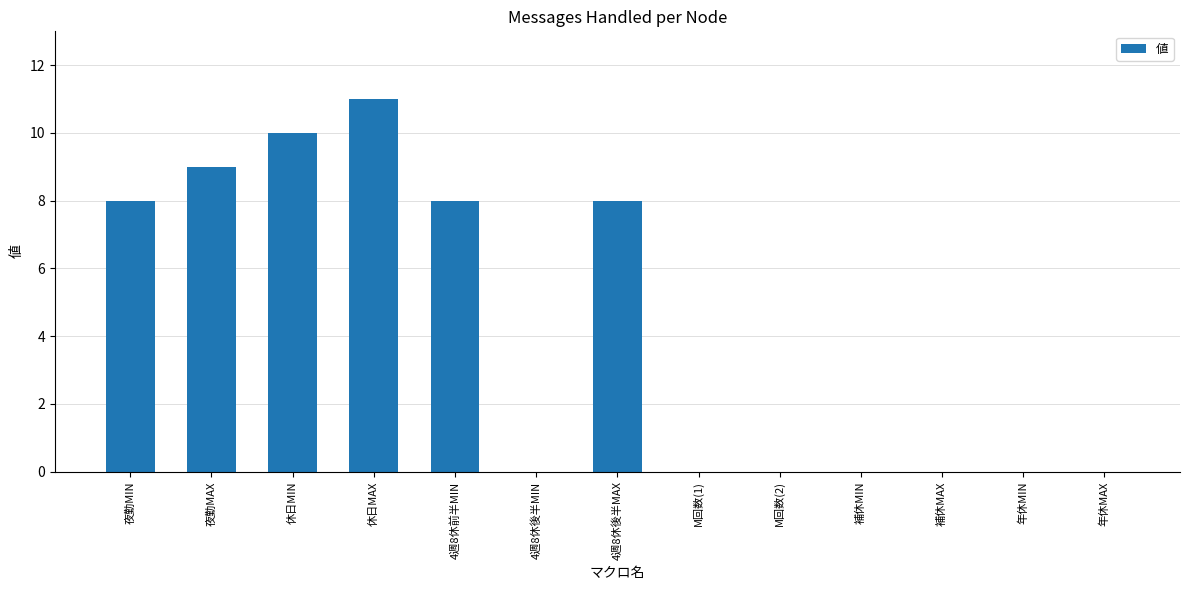

Reading right to left, list all the values displayed in this chart.

0	0	0	0	0	0	8	0	8	11	10	9	8